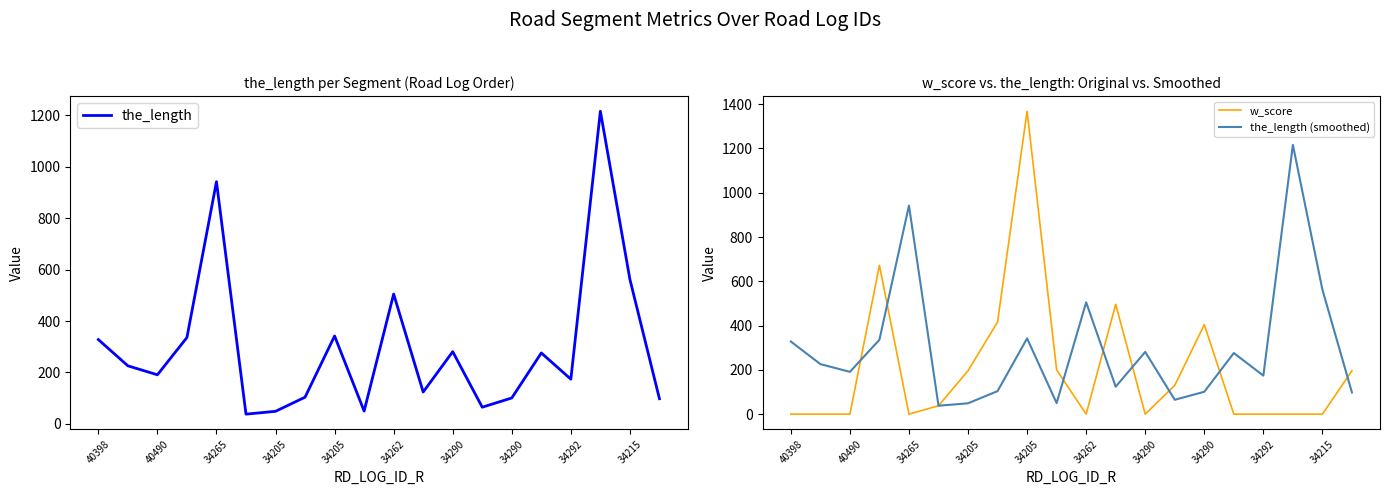

What is the sum of all the_length values?

6008